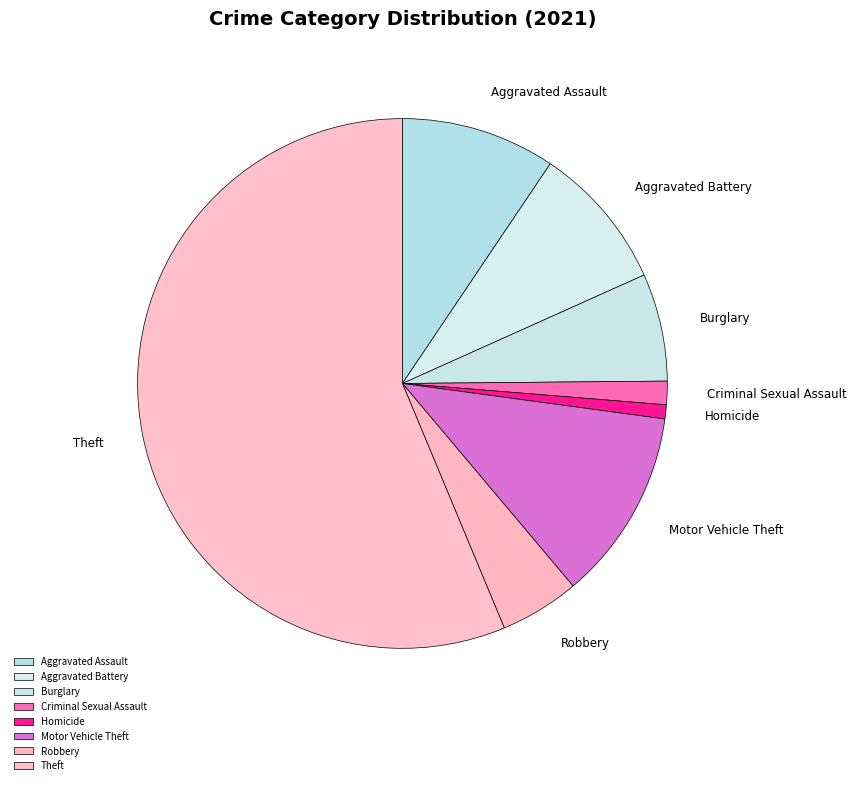

Rank the categories by value from highest to lowest.

Theft, Motor Vehicle Theft, Aggravated Assault, Aggravated Battery, Burglary, Robbery, Criminal Sexual Assault, Homicide